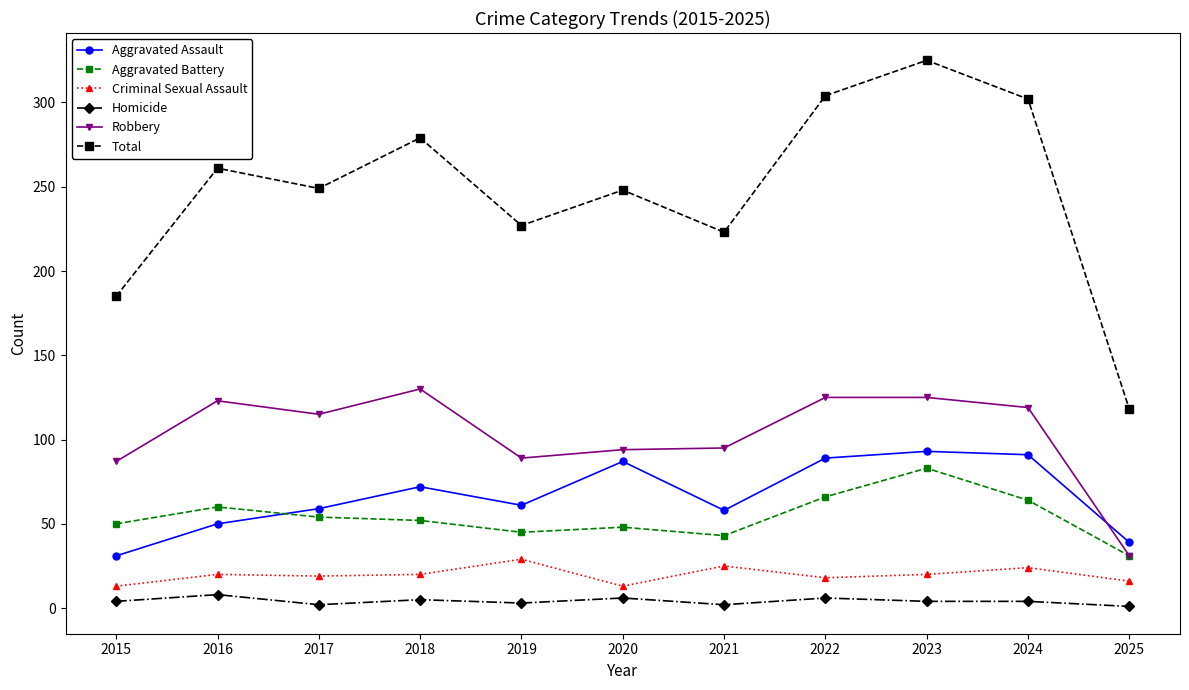

At which category does Total reach its first local valley?

2017